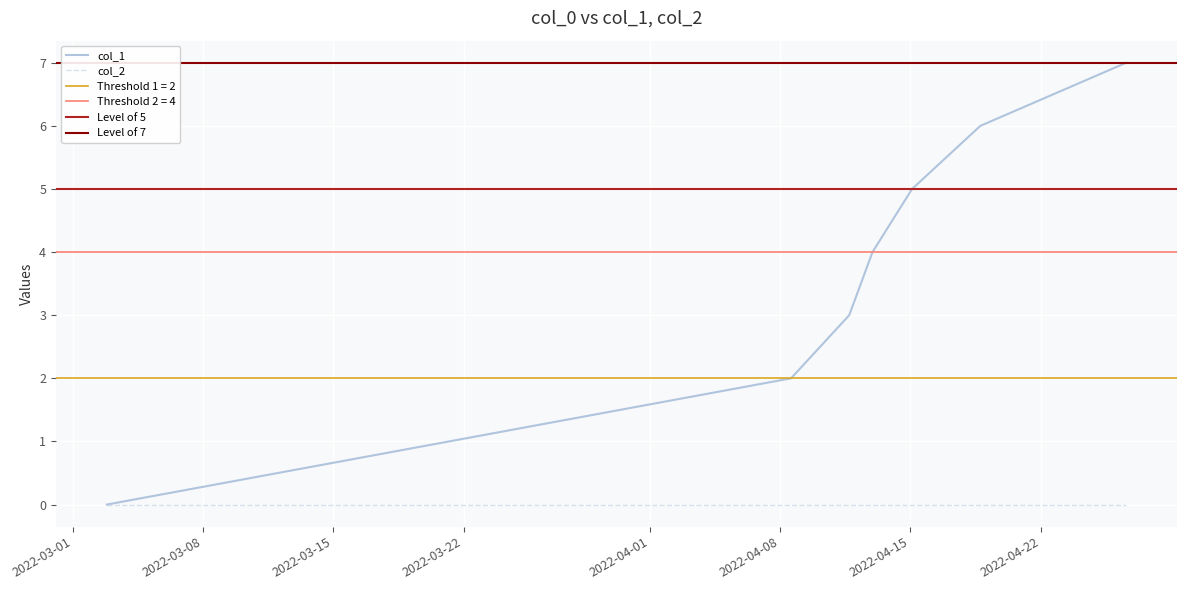

What is the maximum value for col_1?

7